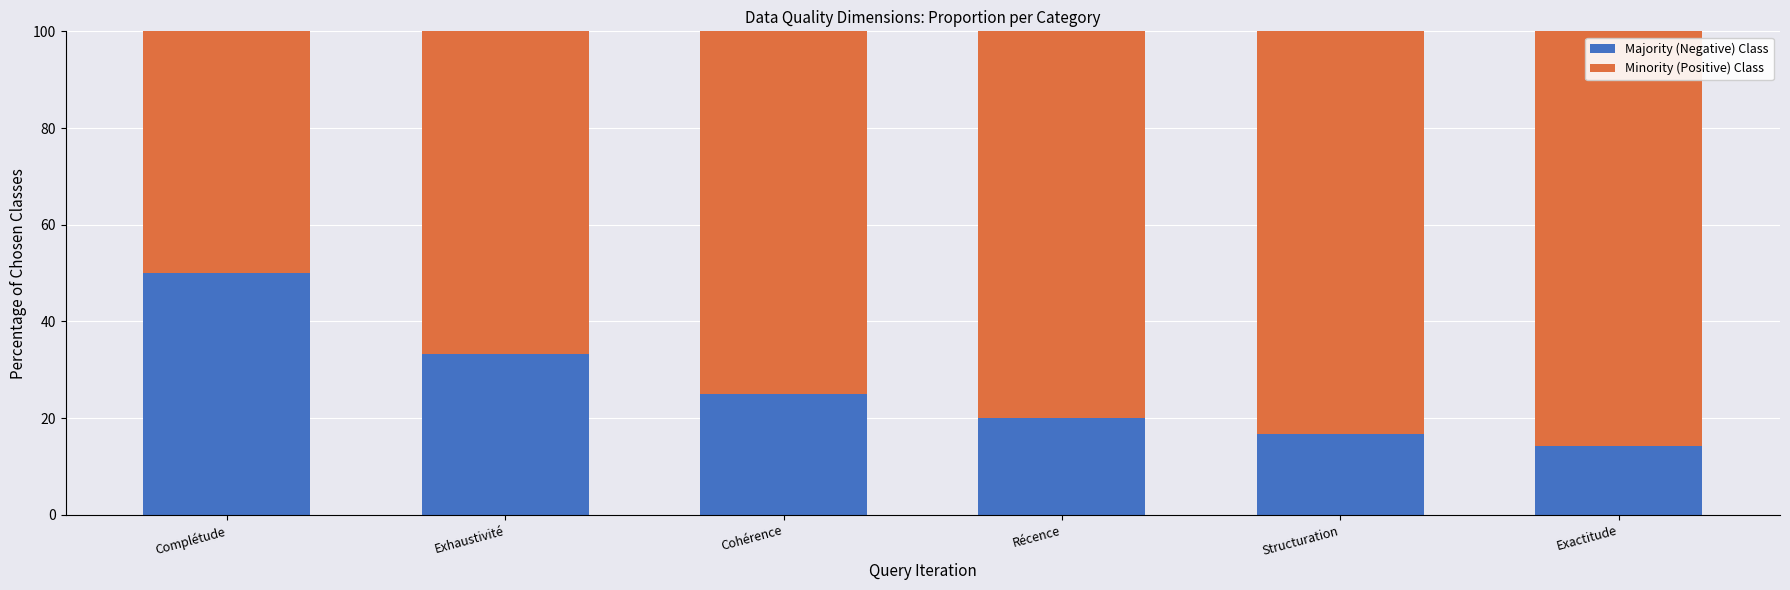

Is it true that Majority (Negative) Class equals 33.3 at Exhaustivité?

True